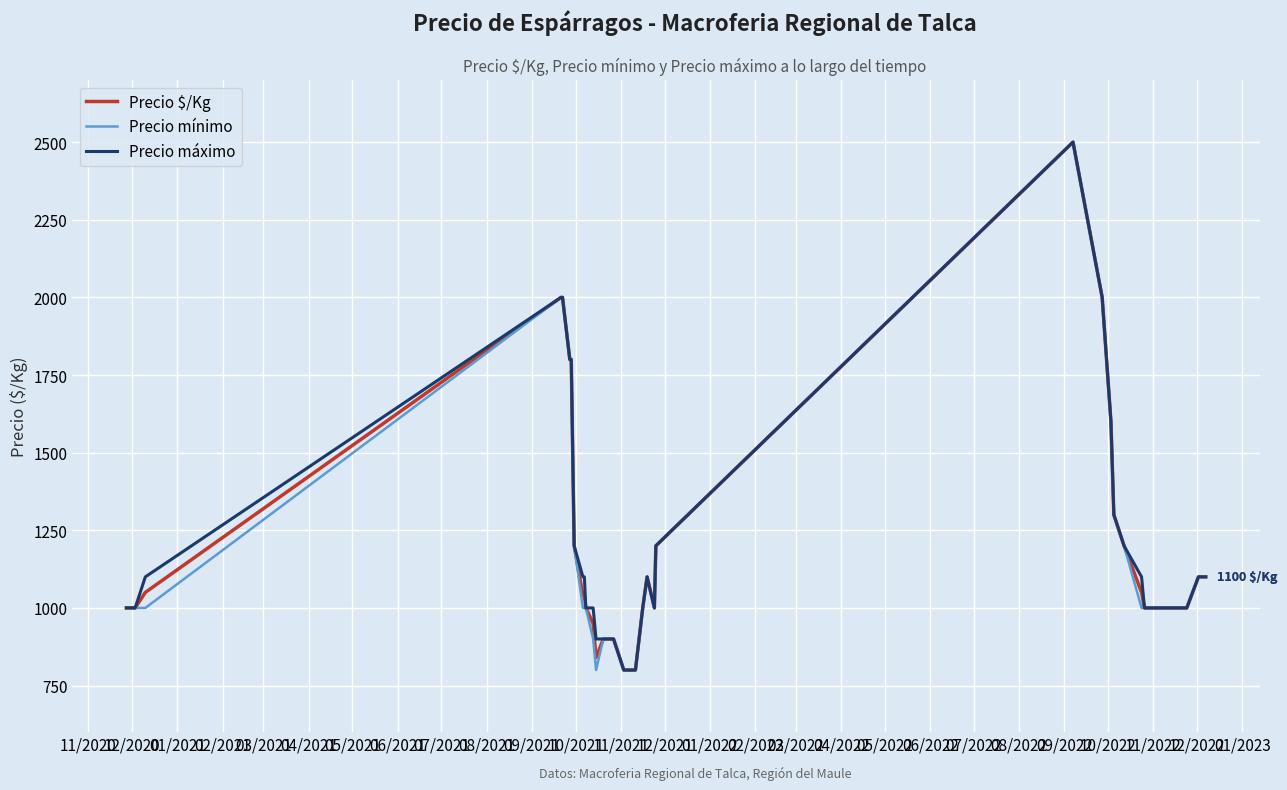

What is the greatest value displayed?

2500